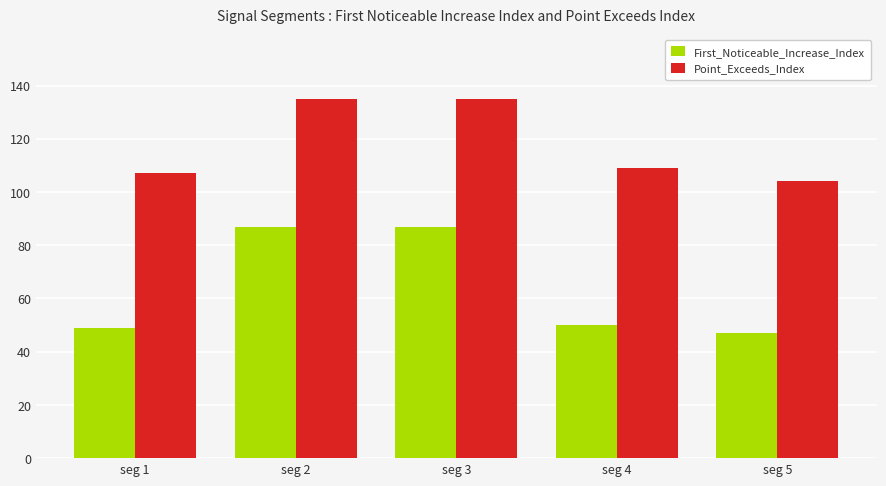

How many data points in First_Noticeable_Increase_Index are less than 50?

2